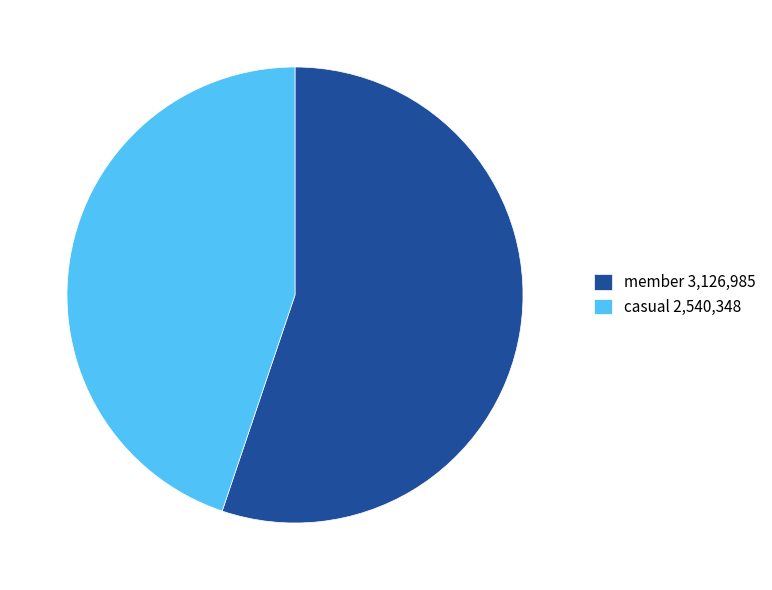

Count the number of slices in the pie.

2